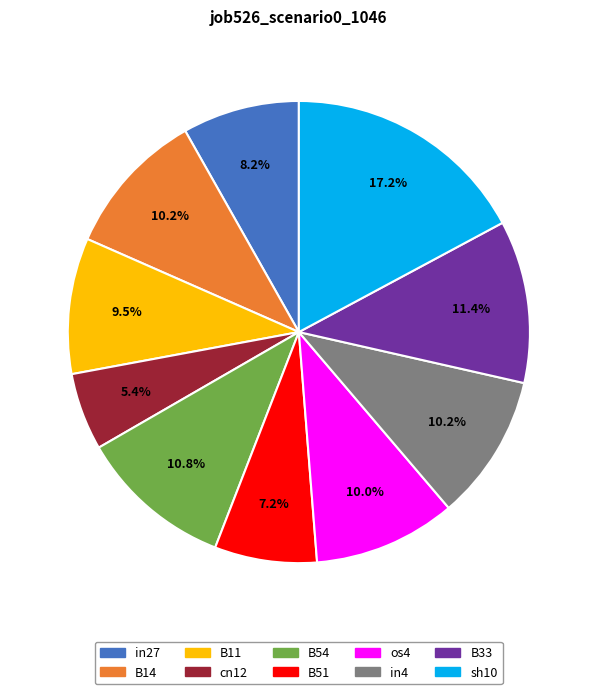

To the nearest percent, what is the combined percentage of B54 and sh10?

28%